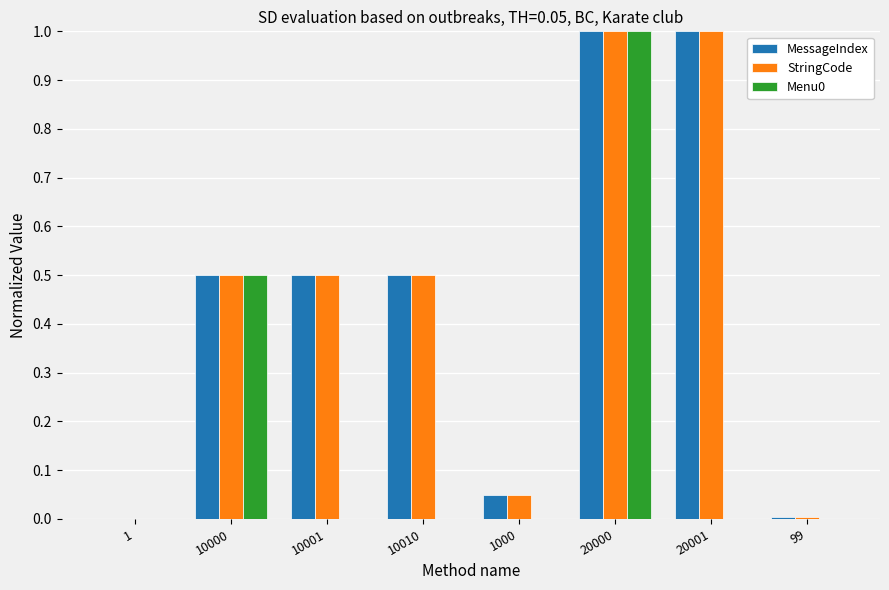

What is the maximum value shown in the chart?

1.0